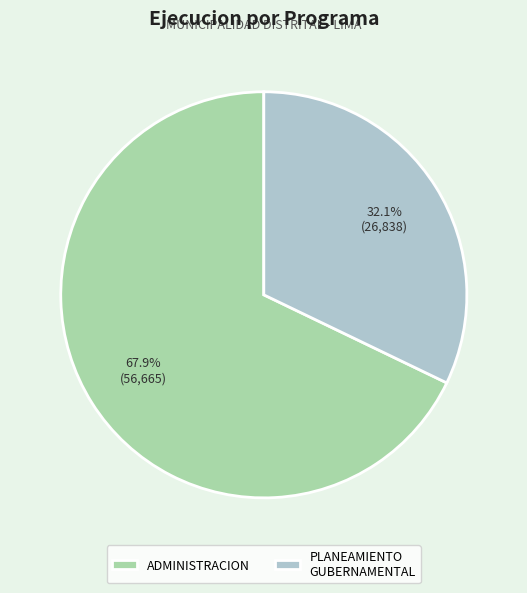

What is the smallest slice in the pie chart?

PLANEAMIENTO GUBERNAMENTAL